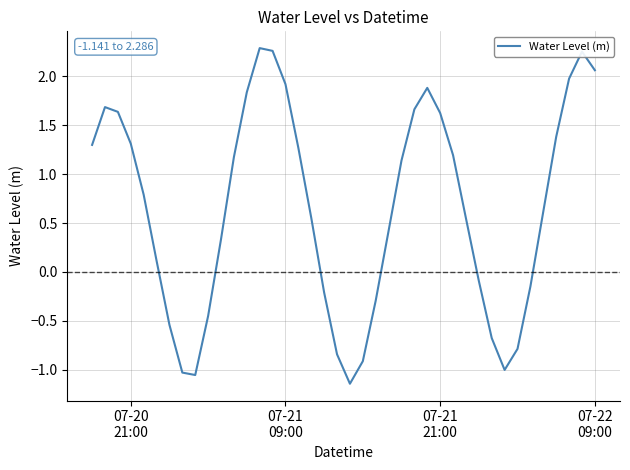

Does the chart have visible grid lines?

Yes